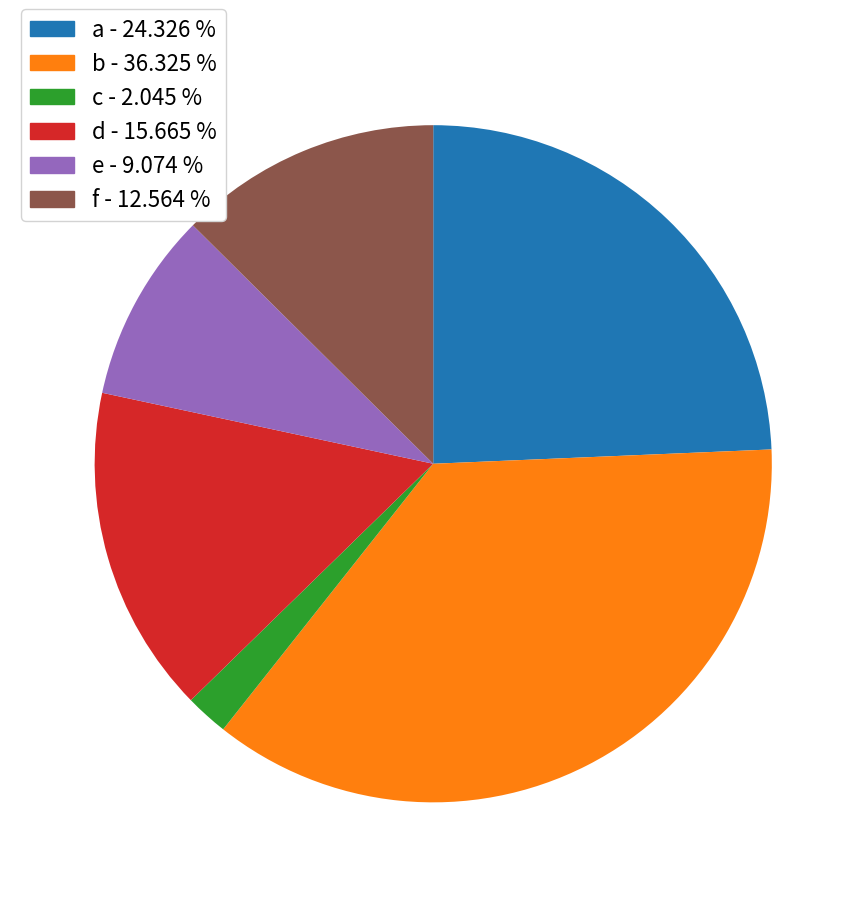

Count the number of slices in the pie.

6